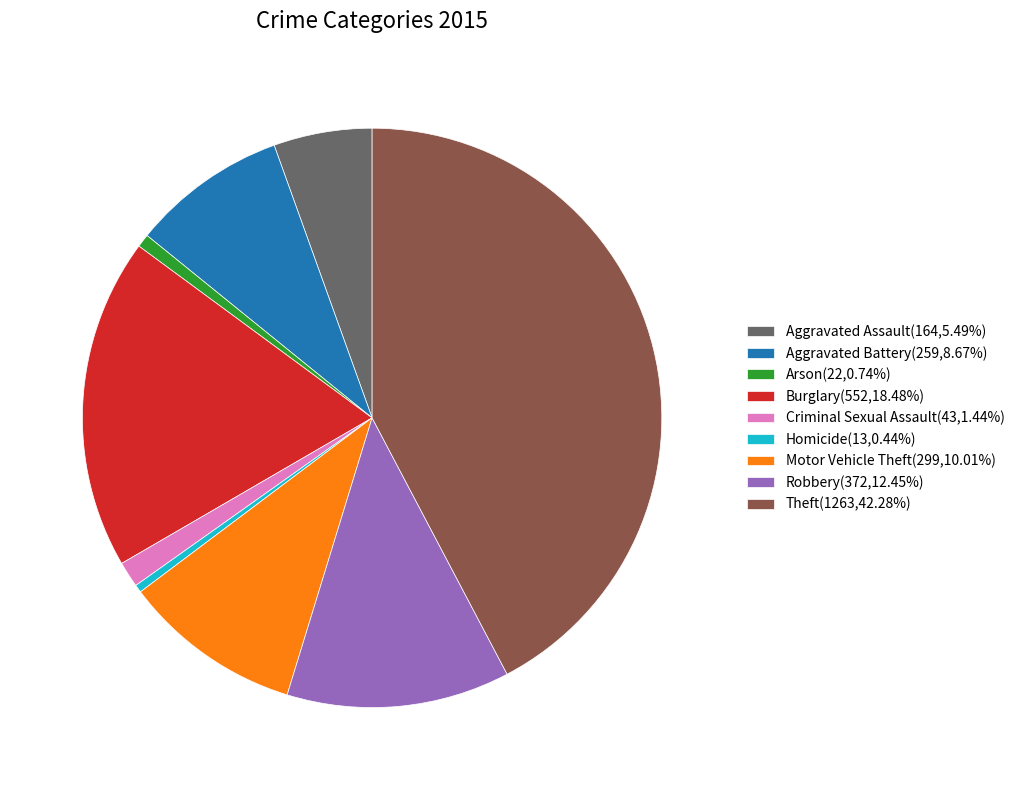

How many slices are in this pie chart?

9